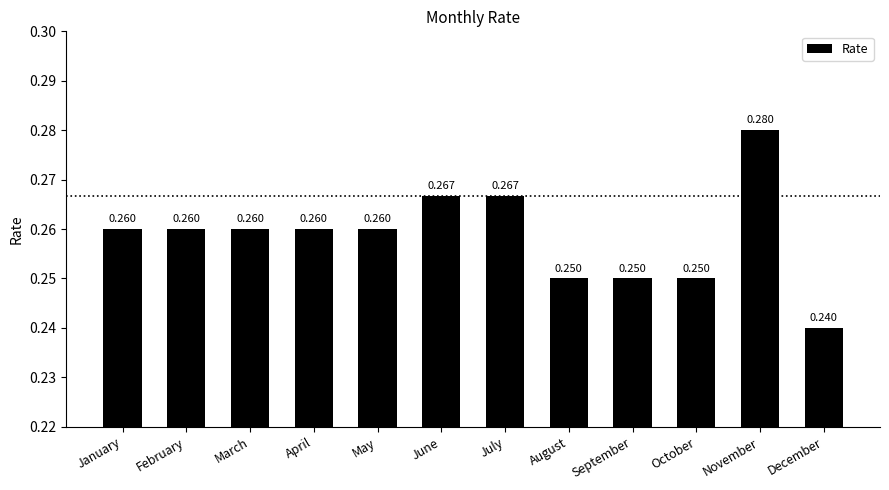

Which has a higher value, October or July?

July